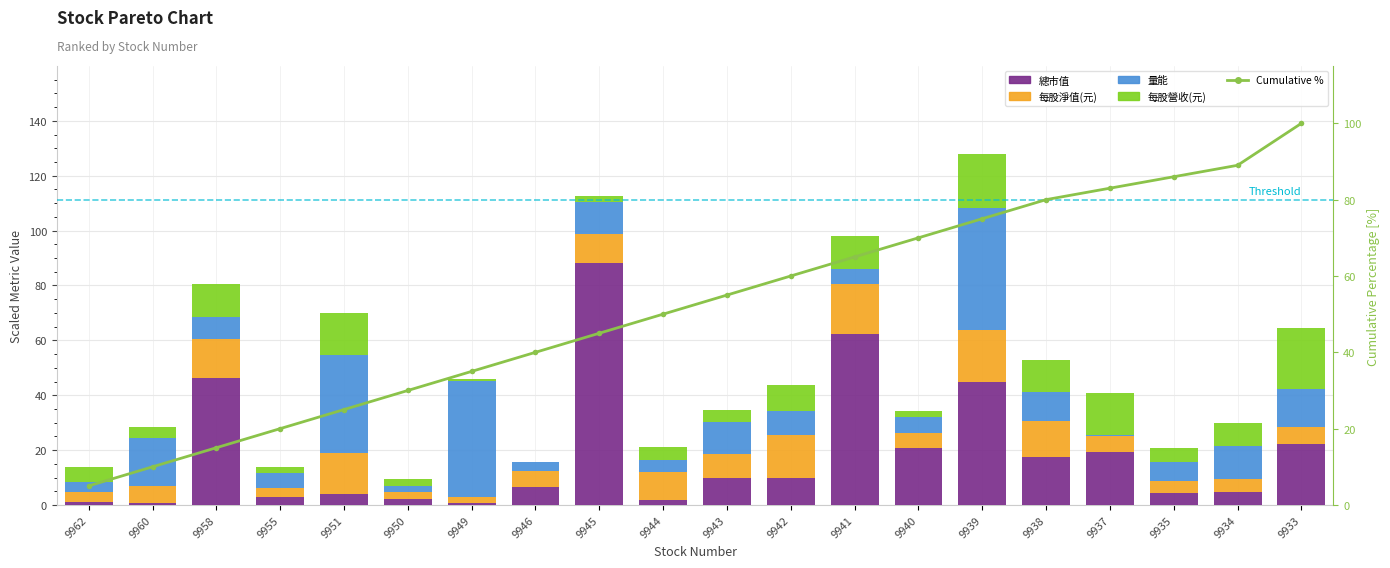

At which category is the sum across all series the highest?

9939